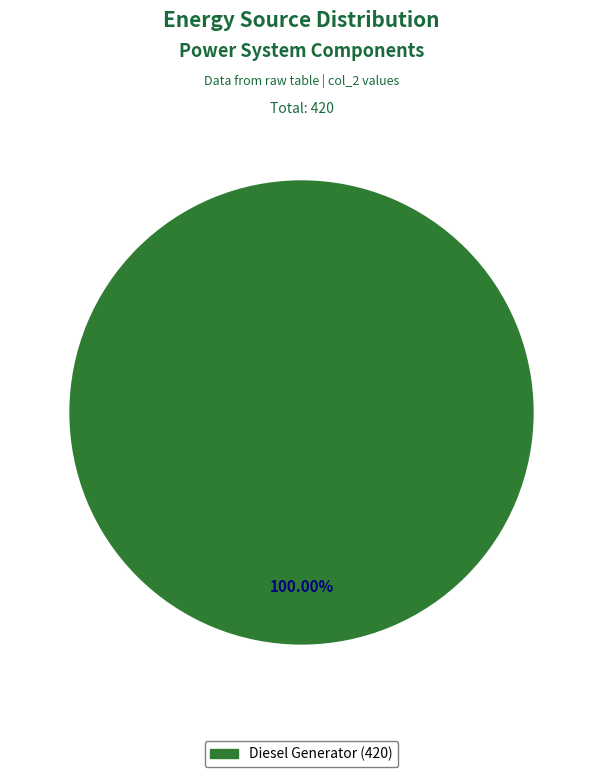

Is there a majority slice in this chart?

Yes